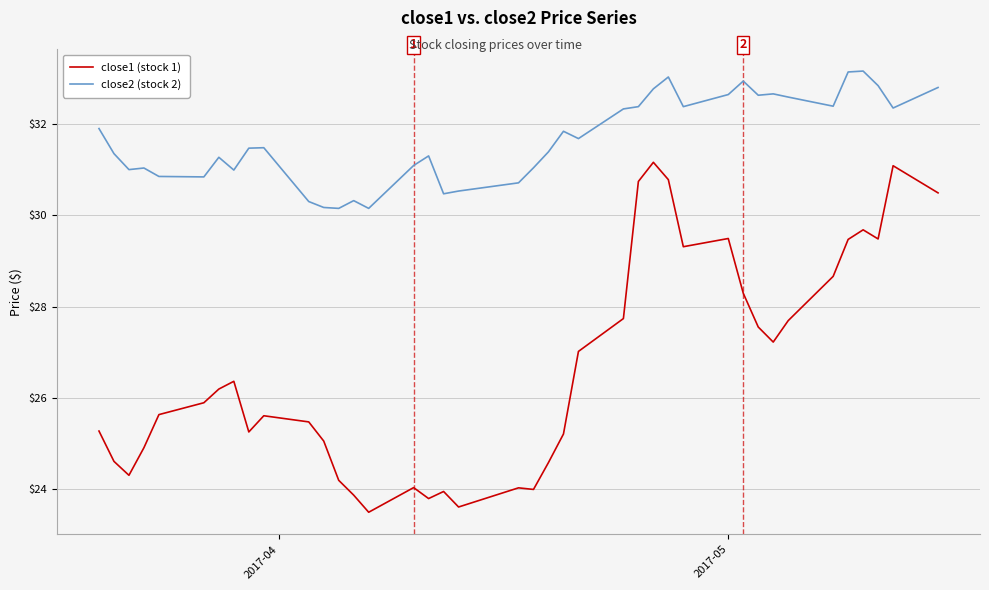

Which series has the widest spread of values?

close1 (stock 1)